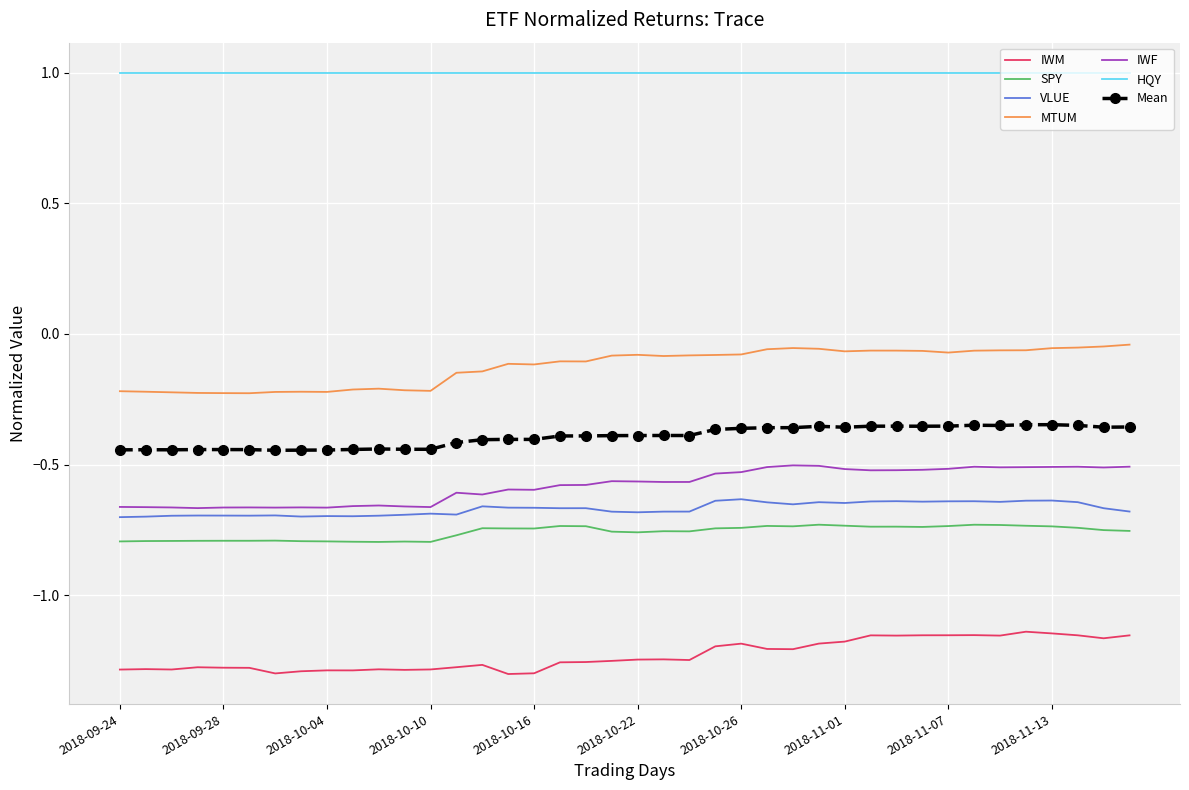

Which series has the largest total across all categories?

HQY